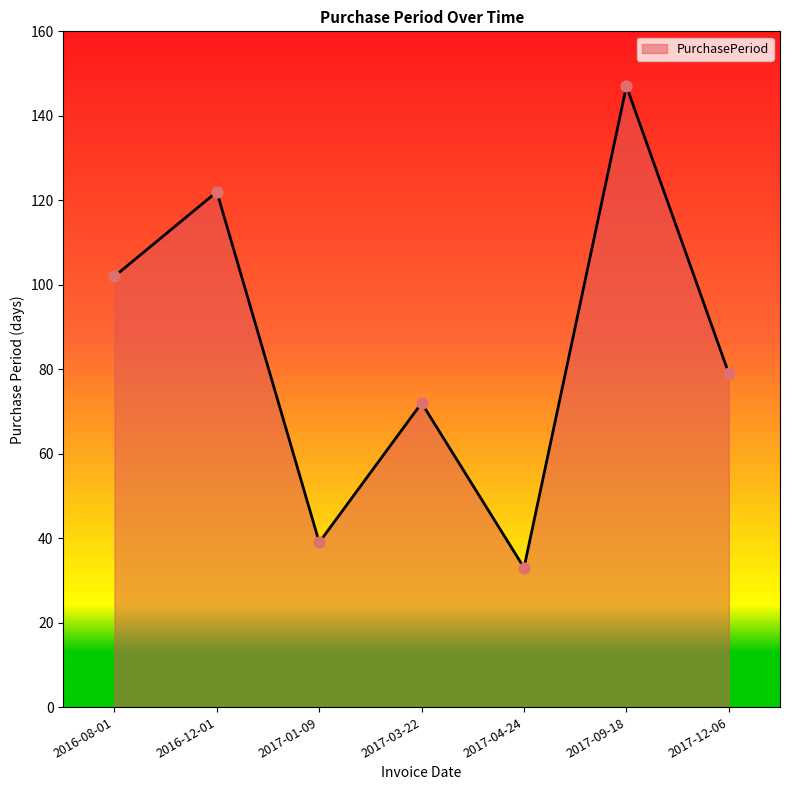

Which has a higher value, 2016-08-01 or 2016-12-01?

2016-12-01